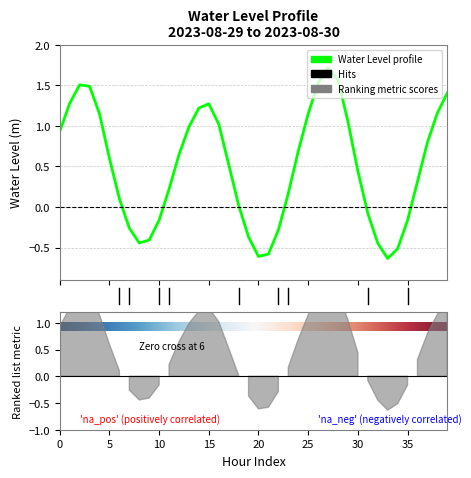

List the labels in order of value, largest first.

2023-08-30 03:00, 2023-08-30 04:00, 2023-08-30 02:00, 2023-08-29 02:00, 2023-08-29 03:00, 2023-08-30 15:00, 2023-08-29 01:00, 2023-08-29 15:00, 2023-08-29 14:00, 2023-08-30 14:00, 2023-08-30 01:00, 2023-08-29 04:00, 2023-08-30 05:00, 2023-08-29 16:00, 2023-08-29 13:00, 2023-08-29 00:00, 2023-08-30 13:00, 2023-08-30 00:00, 2023-08-29 12:00, 2023-08-29 05:00, 2023-08-29 17:00, 2023-08-30 06:00, 2023-08-30 12:00, 2023-08-29 11:00, 2023-08-29 23:00, 2023-08-29 06:00, 2023-08-29 18:00, 2023-08-30 07:00, 2023-08-29 10:00, 2023-08-30 11:00, 2023-08-29 07:00, 2023-08-29 22:00, 2023-08-29 19:00, 2023-08-29 09:00, 2023-08-29 08:00, 2023-08-30 08:00, 2023-08-30 10:00, 2023-08-29 21:00, 2023-08-29 20:00, 2023-08-30 09:00